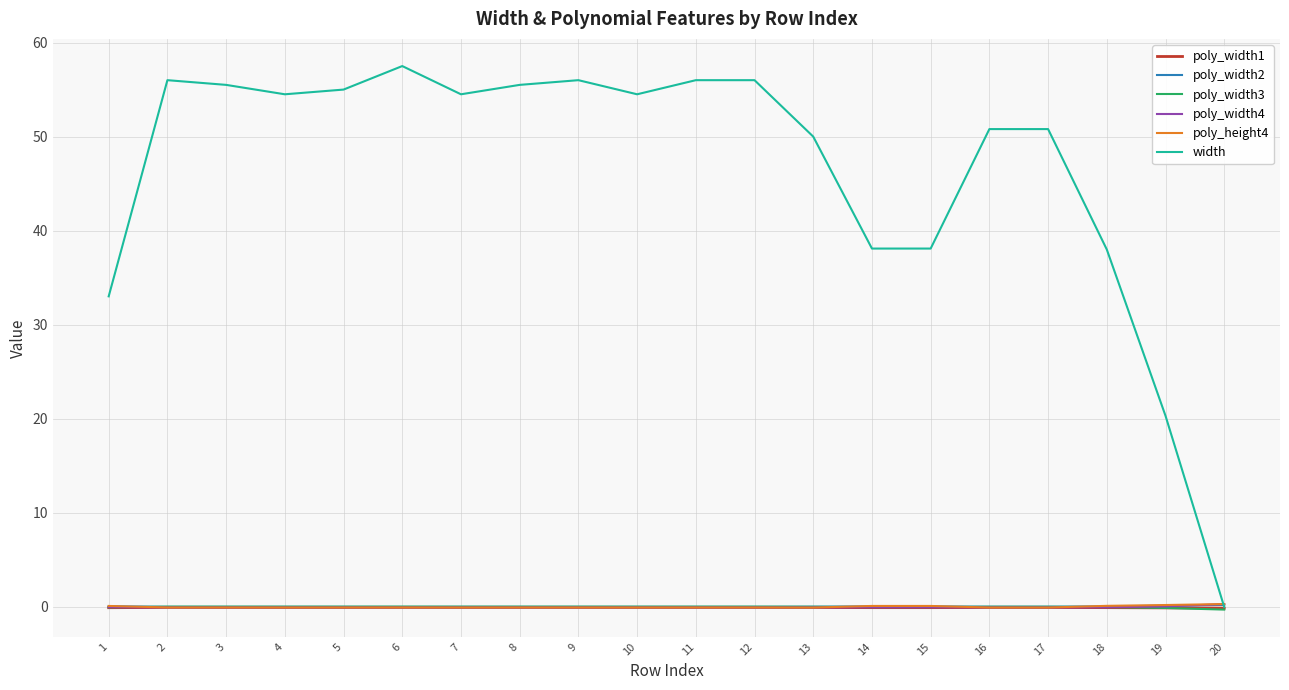

Is this an area chart (filled region under the line)?

No